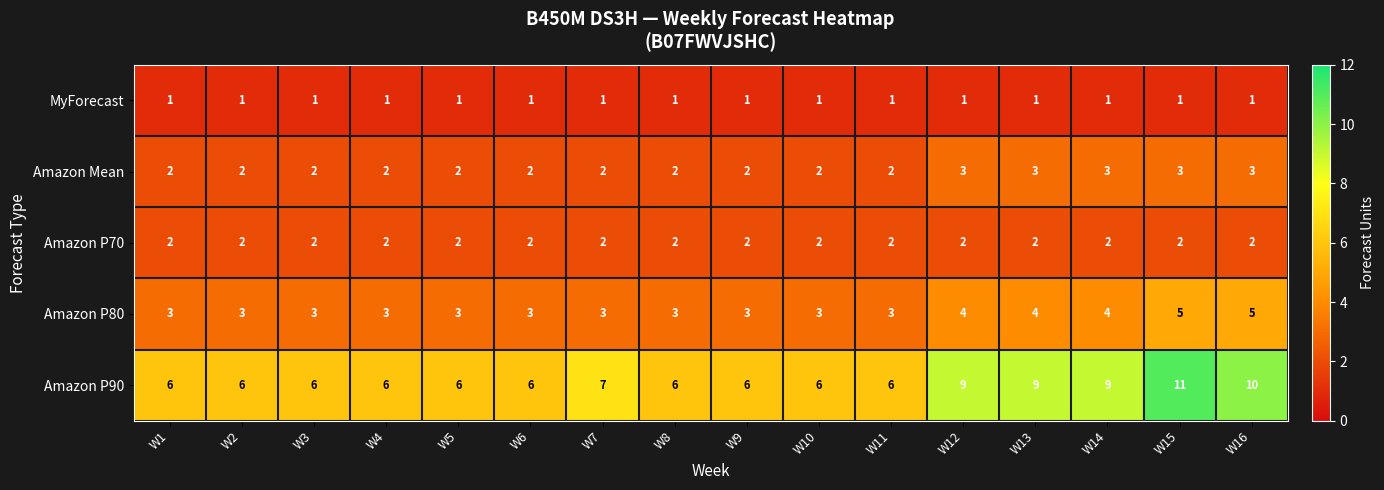

Is it true that Amazon P80 equals 3 at W3?

True